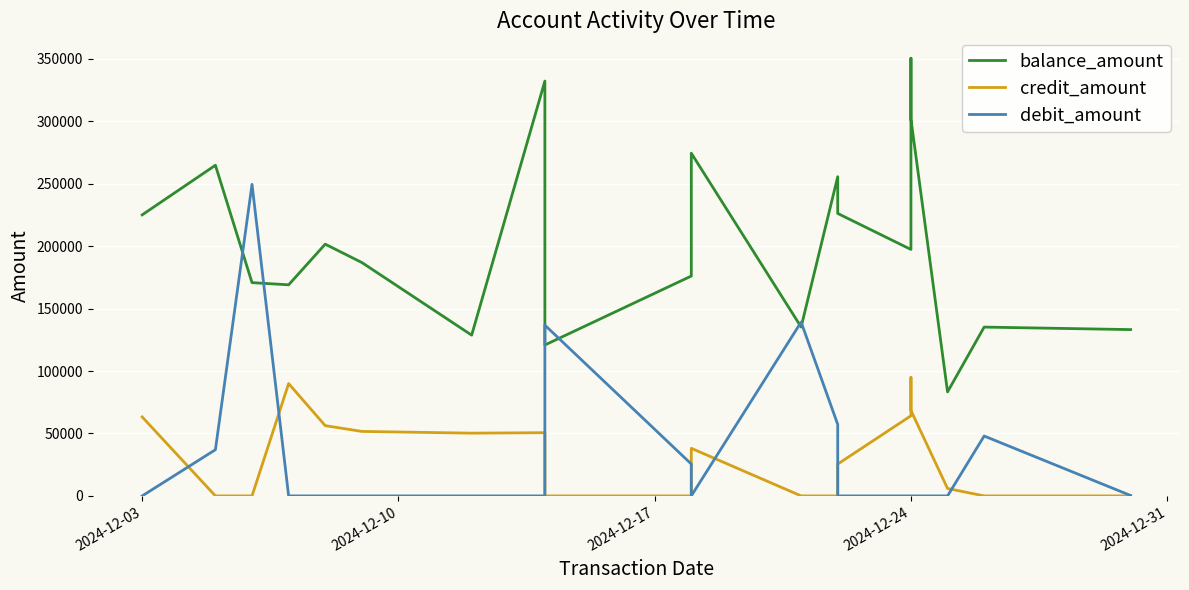

How many data points in balance_amount are less than 197381?

10